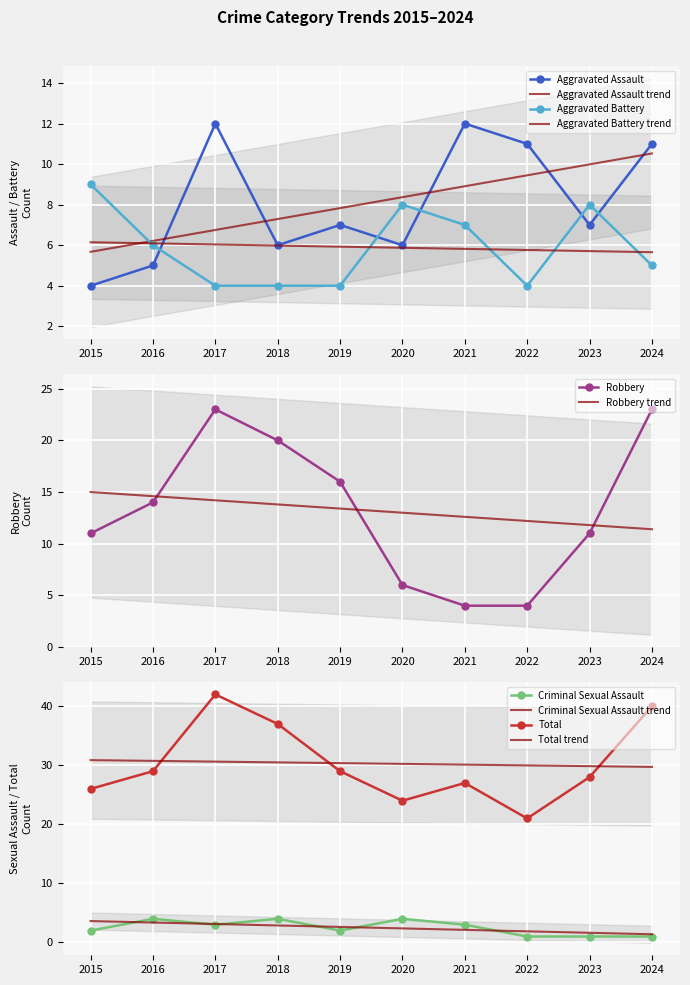

Is the value of Criminal Sexual Assault at 2020 greater than the value of Aggravated Battery at 2024?

No